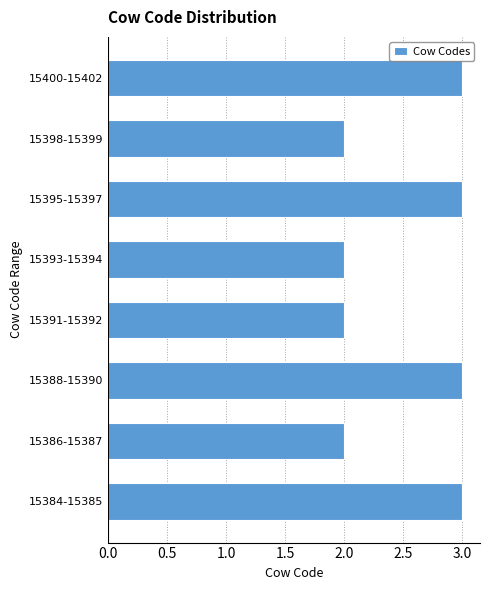

Reading top to bottom, transcribe all the data shown in this chart.

15400-15402=3	15398-15399=2	15395-15397=3	15393-15394=2	15391-15392=2	15388-15390=3	15386-15387=2	15384-15385=3